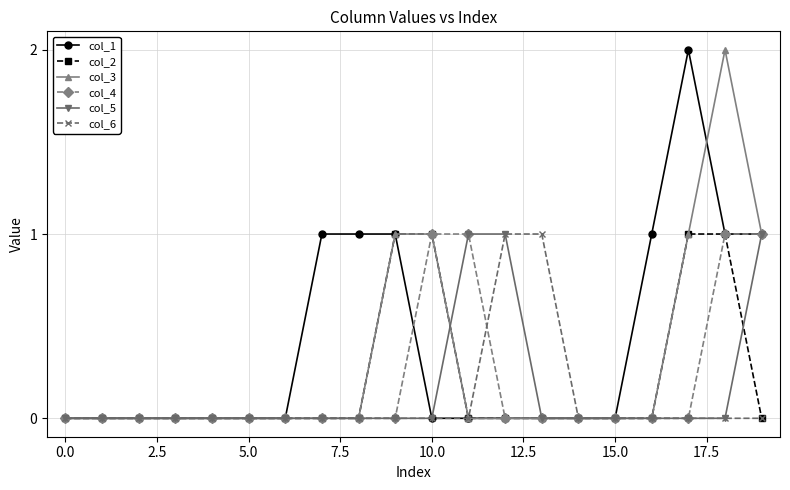

Count the number of categories in the chart.

20